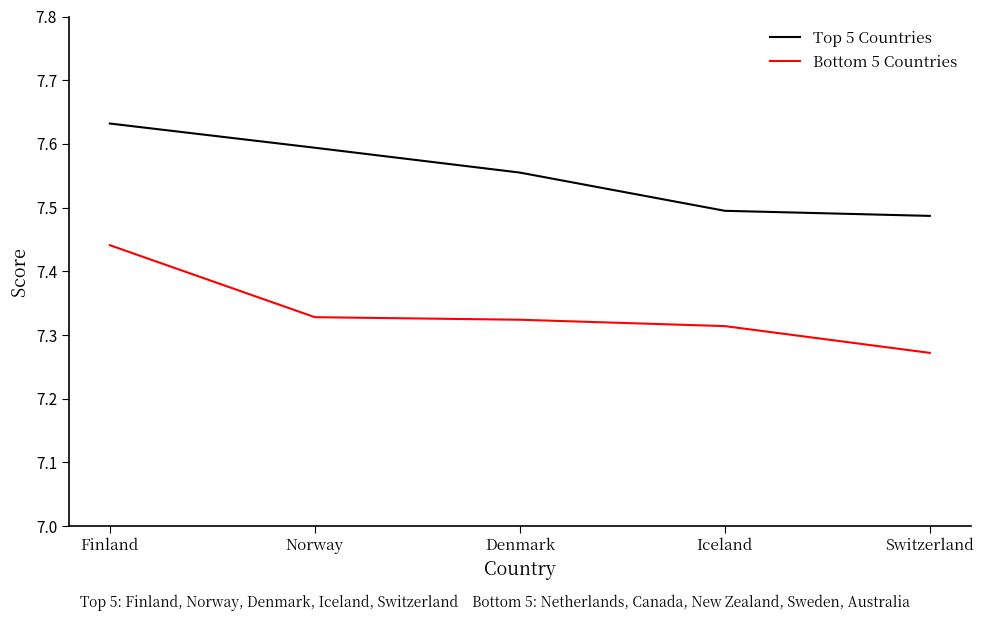

Rank the series by their average value, from lowest to highest.

Bottom 5 Countries, Top 5 Countries